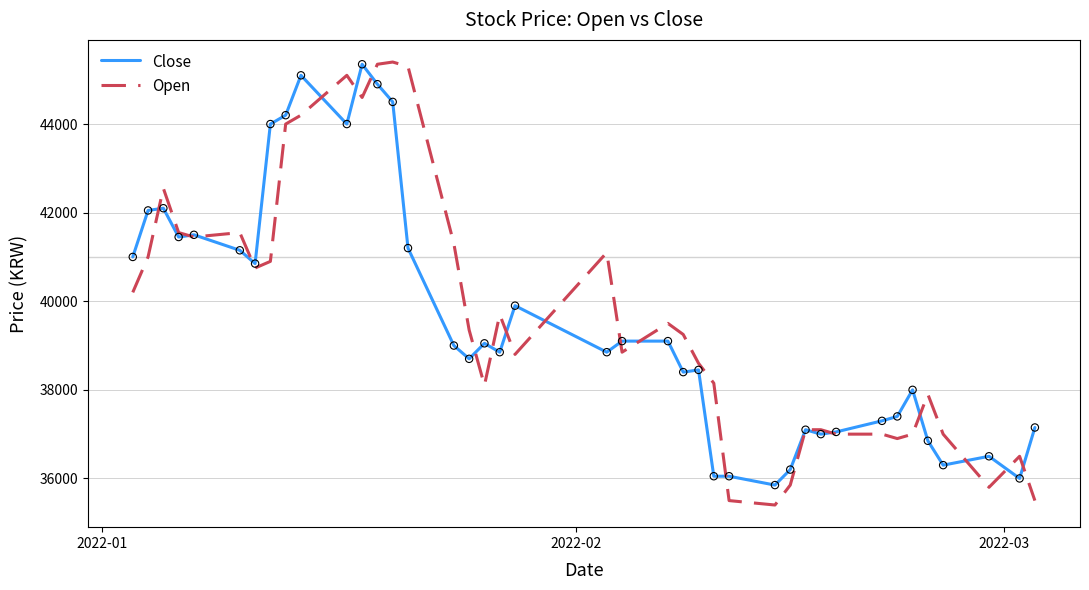

What are all the series names shown in the legend?

Close, Open